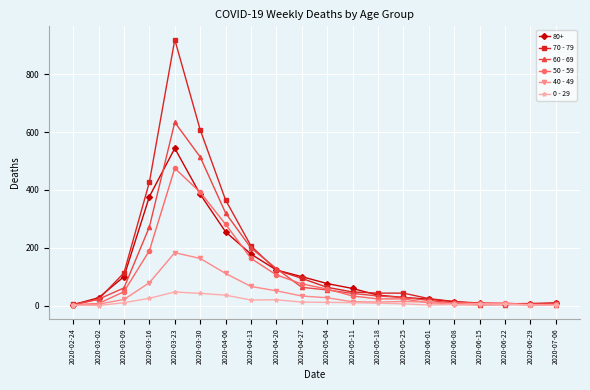

What is the label of the 16th point from the right?

2020-03-23